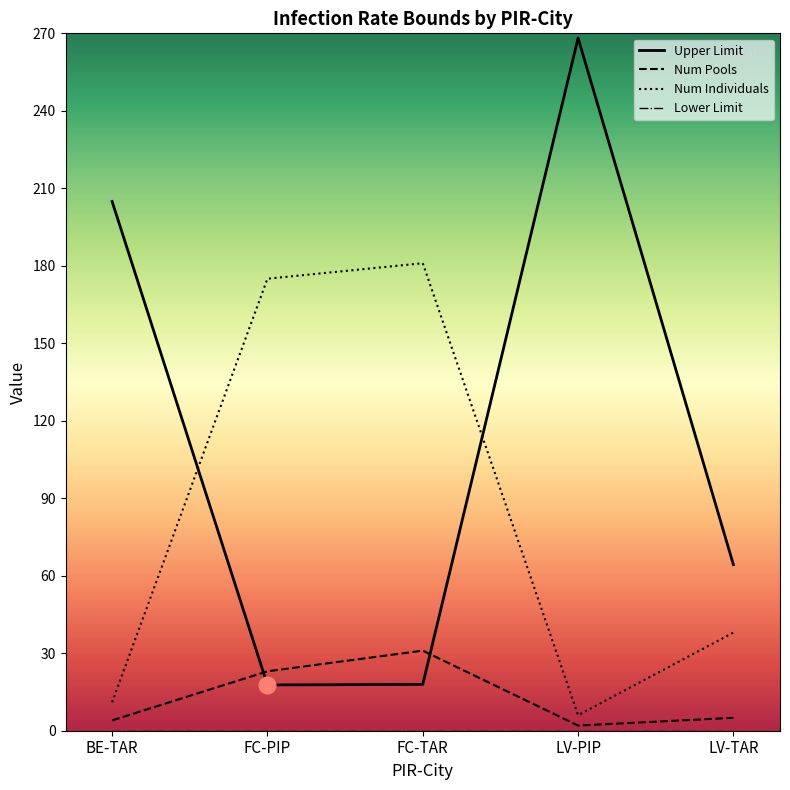

What are all the series names shown in the legend?

Upper Limit, Num Pools, Num Individuals, Lower Limit